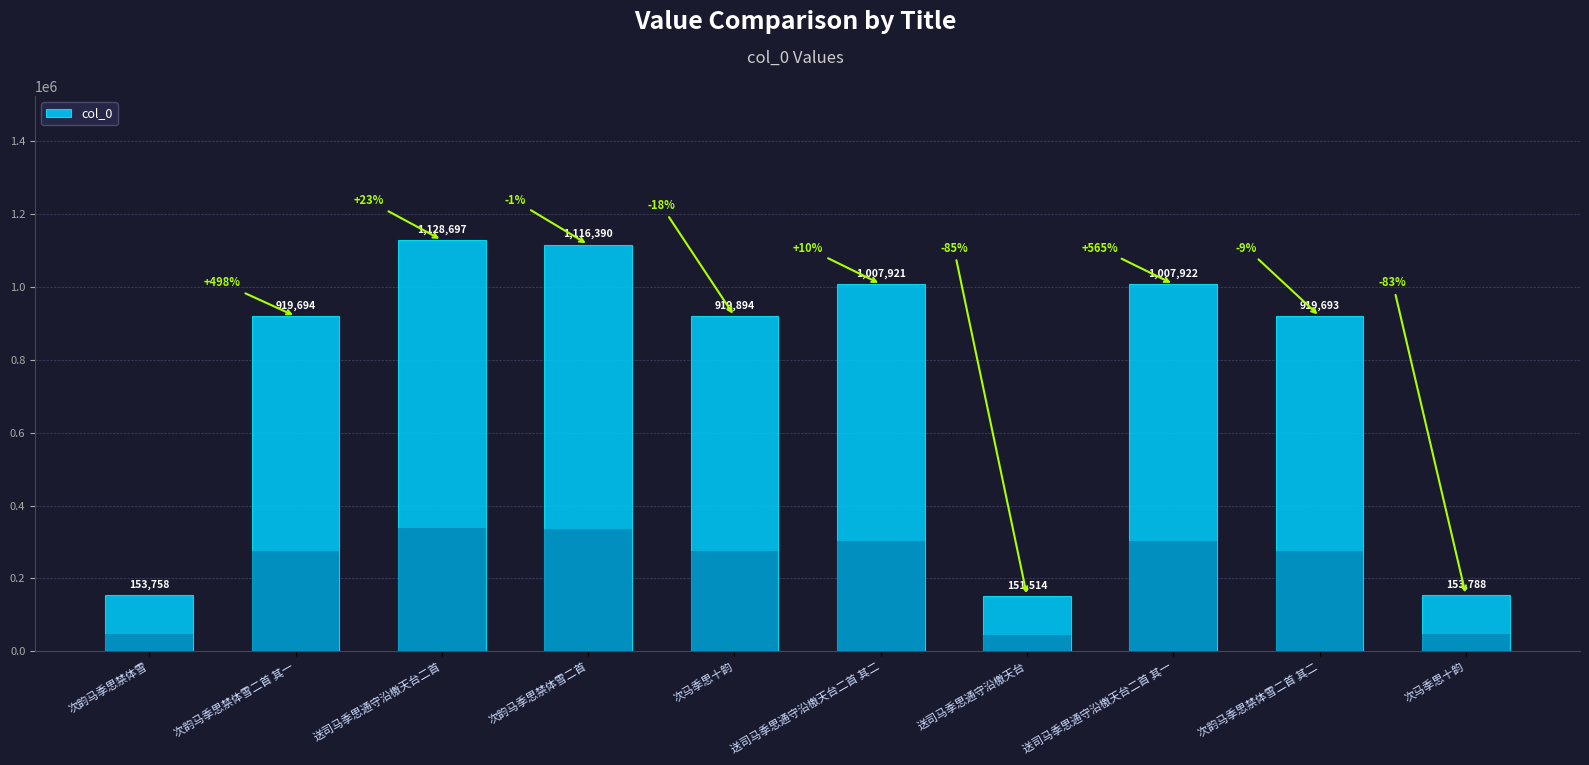

What is the difference between the values at 次韵马季思禁体雪二首 其二 and 次韵马季思禁体雪二首?

196697